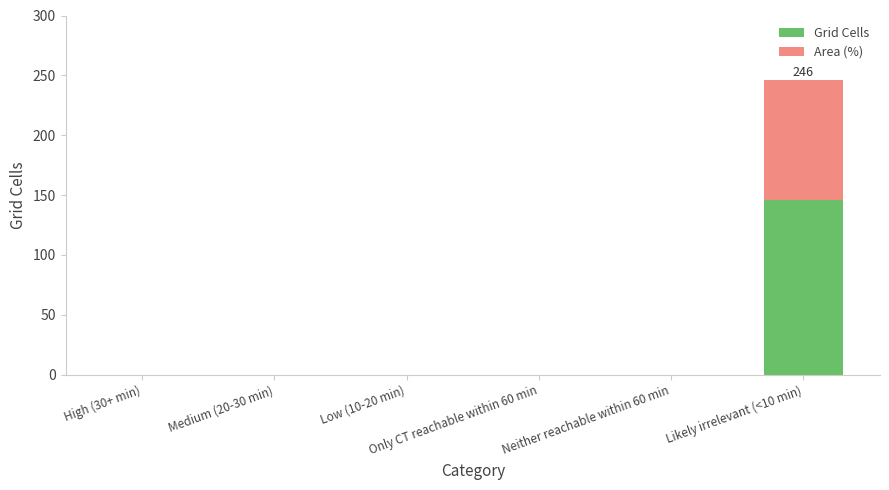

What is the maximum value for Grid Cells?

146